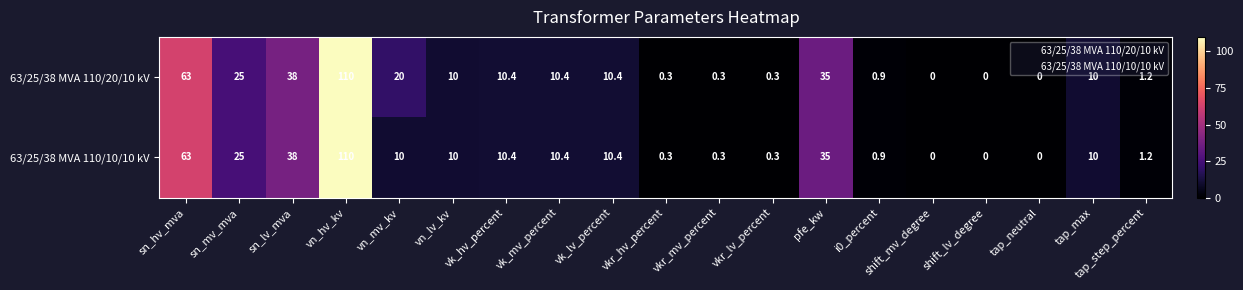

List the series in order of their overall mean, highest first.

63/25/38 MVA 110/20/10 kV, 63/25/38 MVA 110/10/10 kV